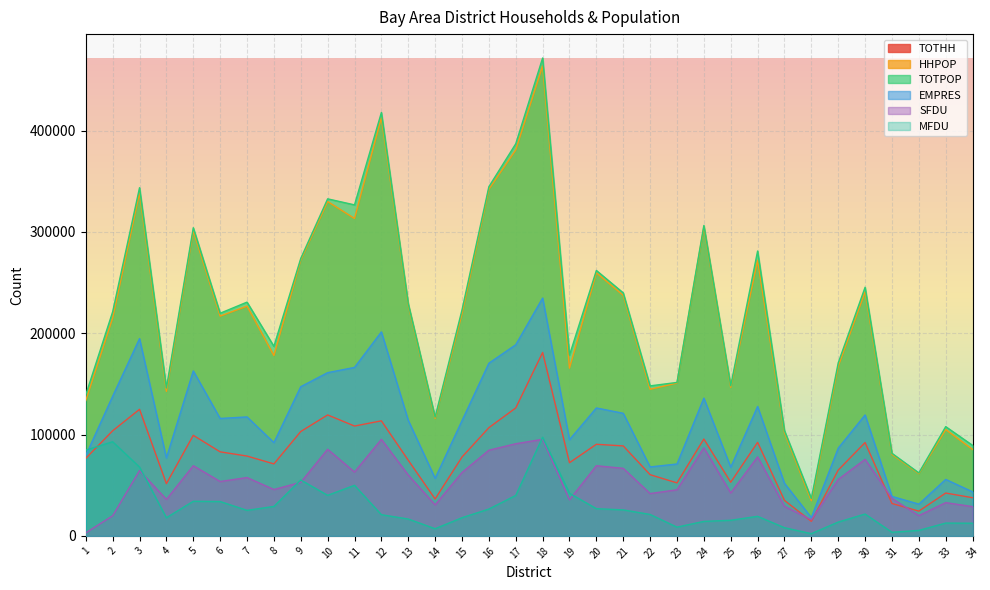

How many interior local peaks does the MFDU series have?

8